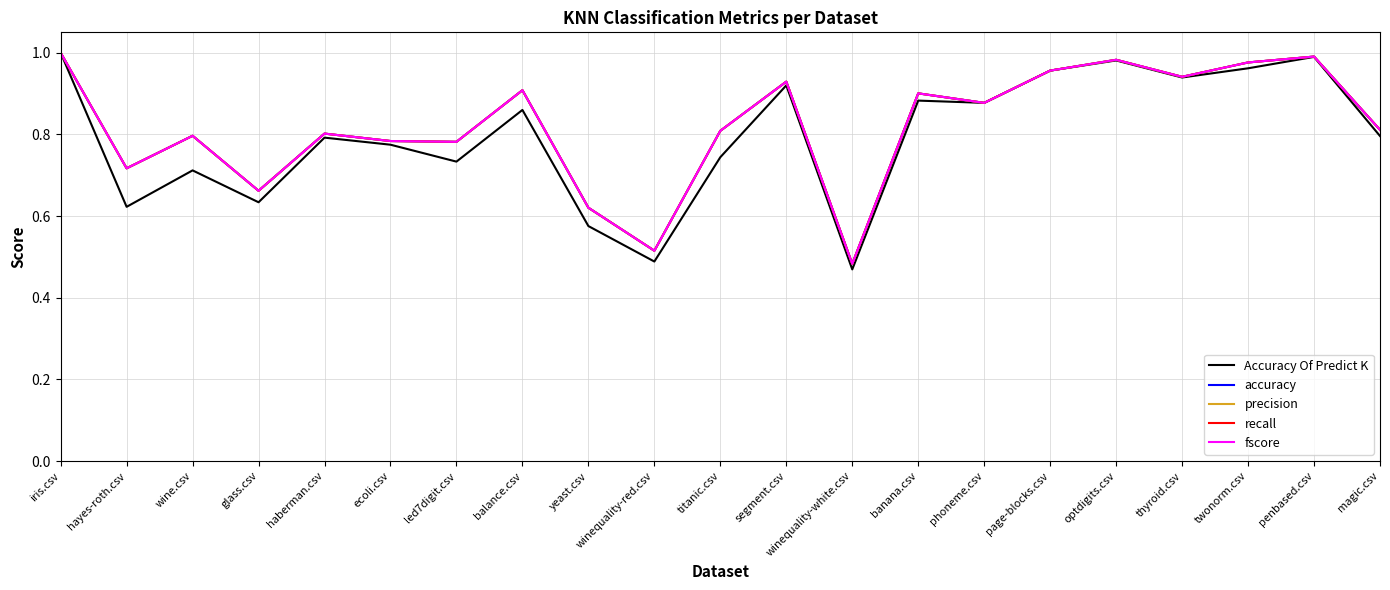

Does the chart display data point markers on the line(s)?

No